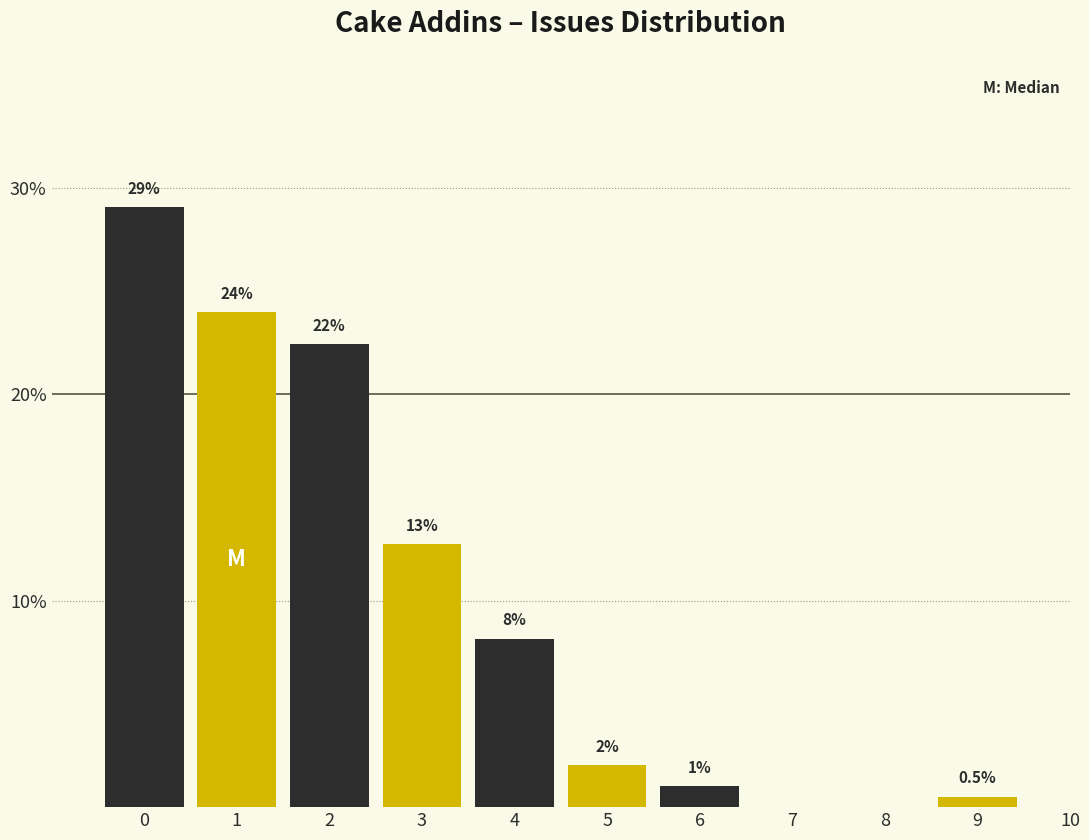

Reading left to right, list all the values displayed in this chart.

0=29.1	1=24.0	2=22.4	3=12.8	4=8.2	5=2.0	6=1.0	7=0.0	8=0.0	9=0.5	10=0.0